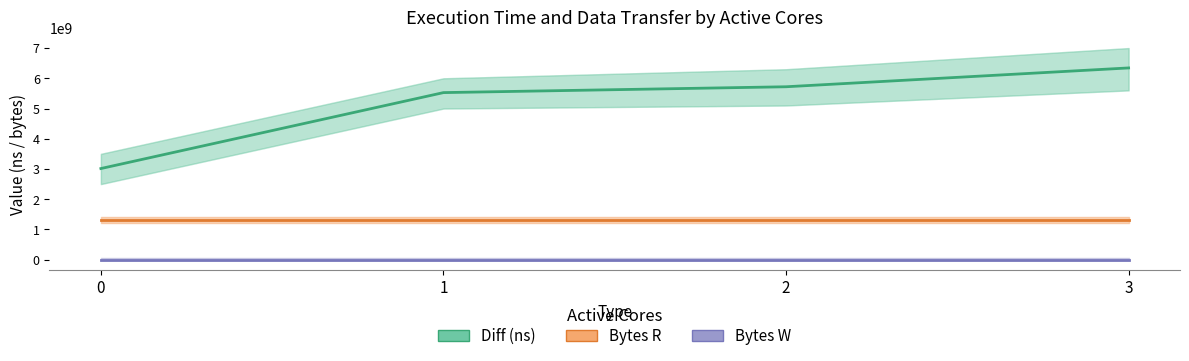

What is the difference between the highest and lowest values at 1?

5526563939